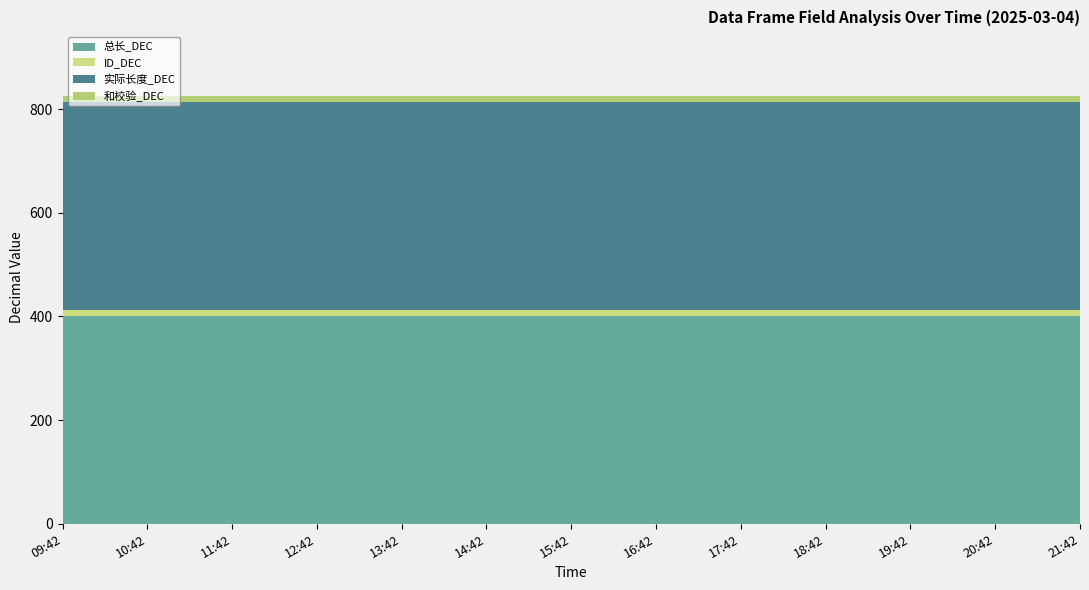

What is the value of the 实际长度_DEC point at the 11th from the left?

400